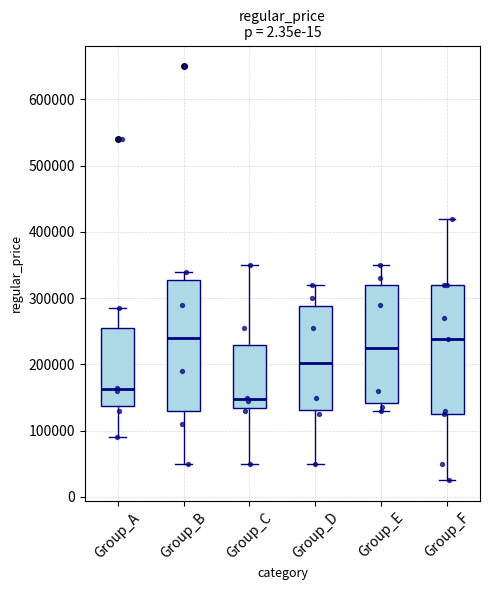

Which box has the lowest median line?

Group_C